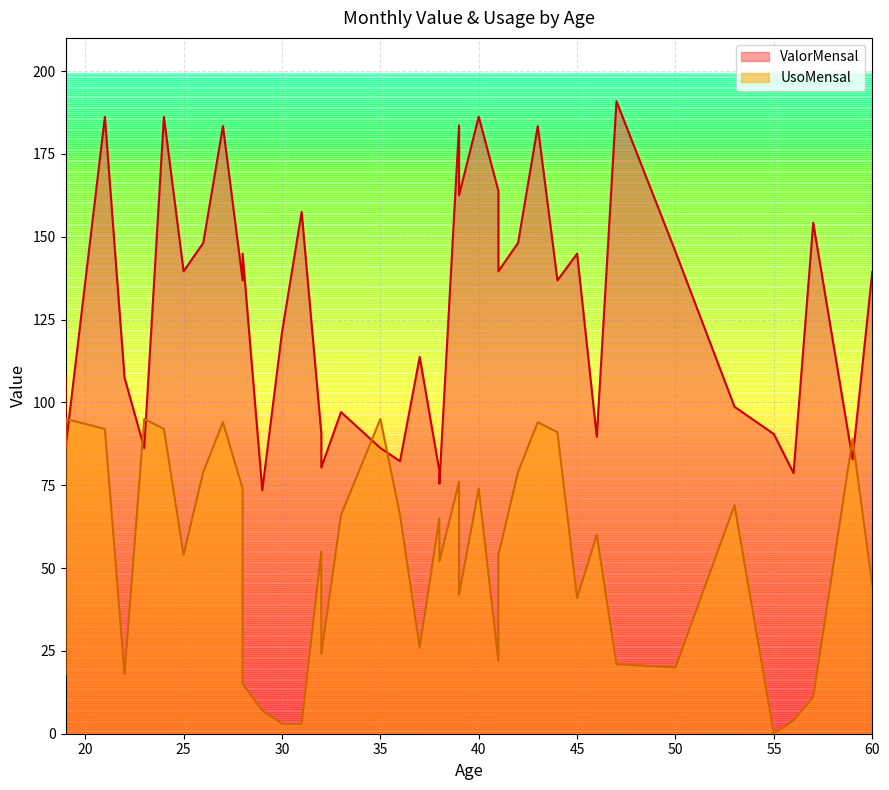

How many data points in ValorMensal are less than 136?

19